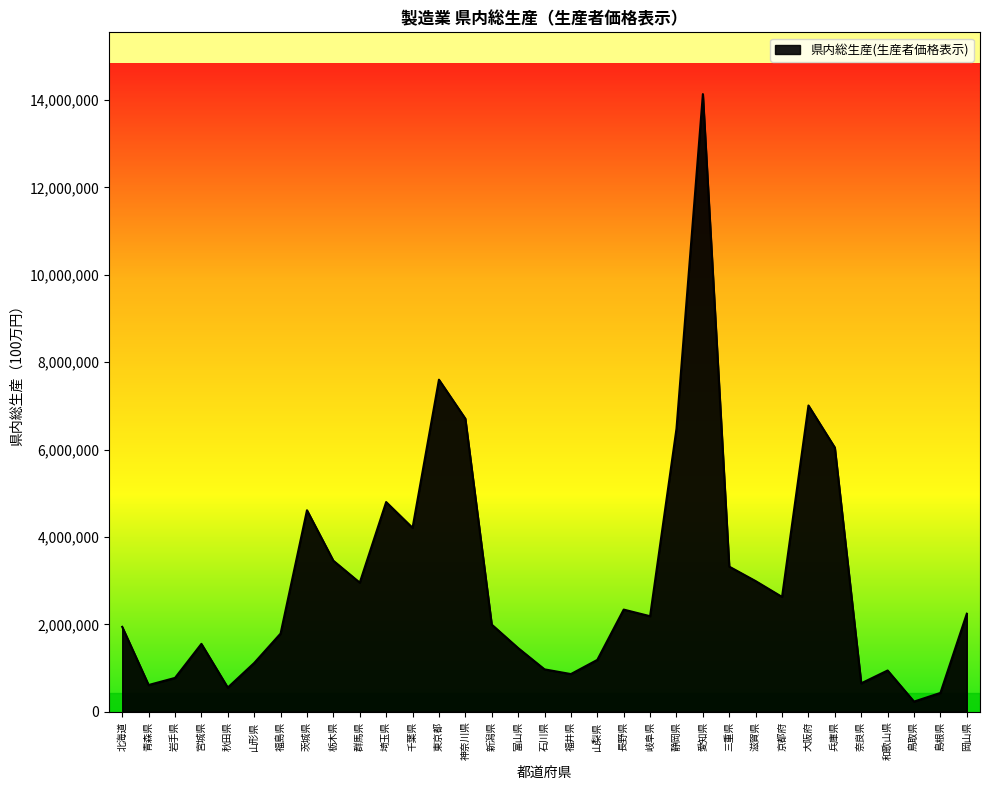

Where is the first local minimum?

青森県